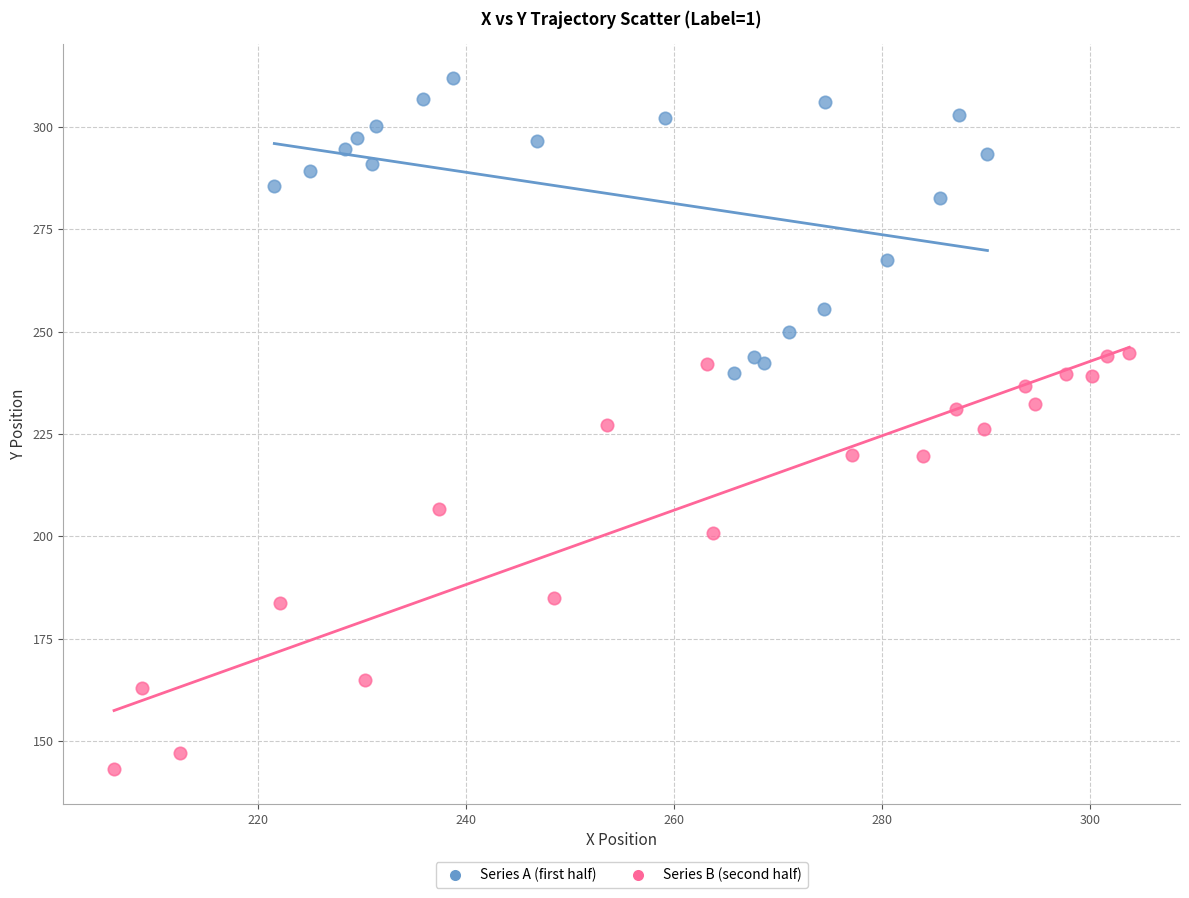

Which series has the widest spread of Y values?

Series B (second half)